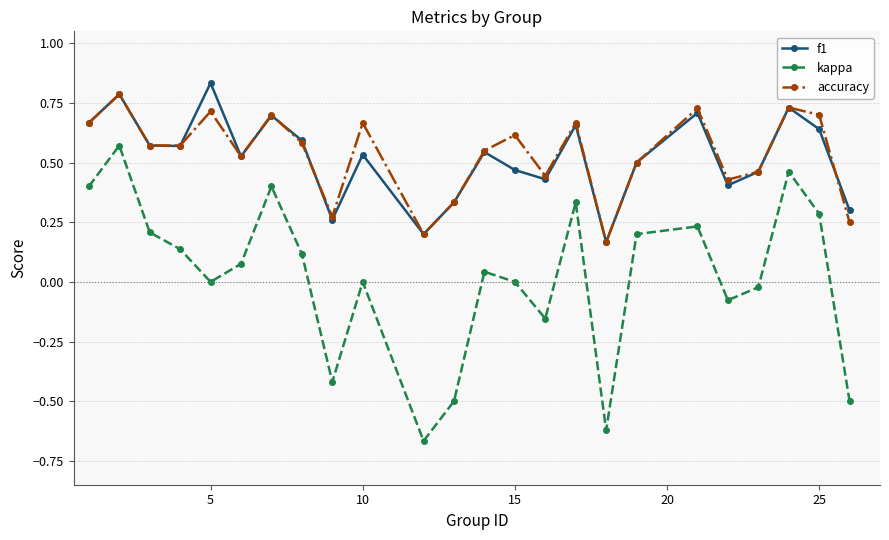

True or false: accuracy has more than 0 points higher than both neighbors.

True